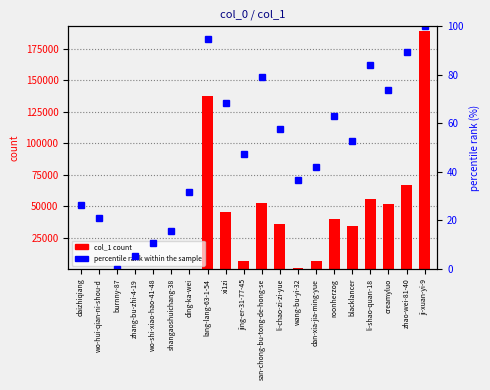

True or false: percentile rank within the sample has a value of 31.6 at creamyluo.

False